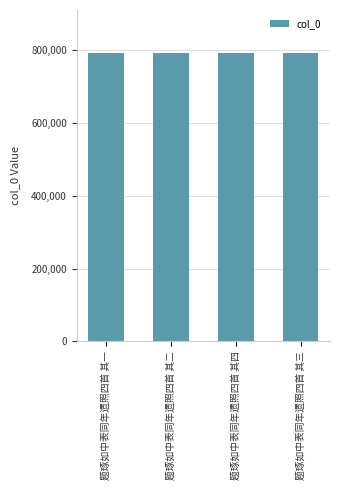

What is the approximate value at 题琢如中表同年遗照四首 其四?

791594